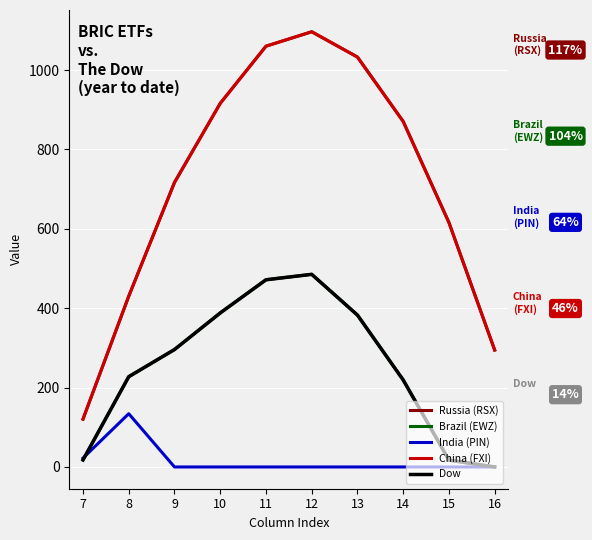

Which series changed the most between 10 and 11?

Russia (RSX)